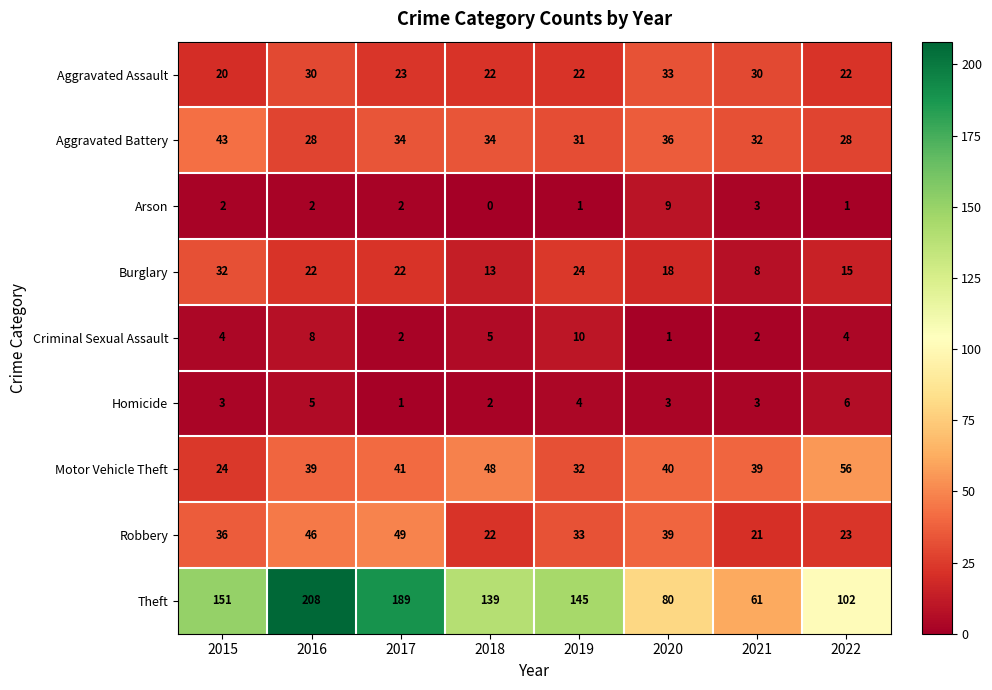

At which label does Aggravated Battery first exceed 34?

2015